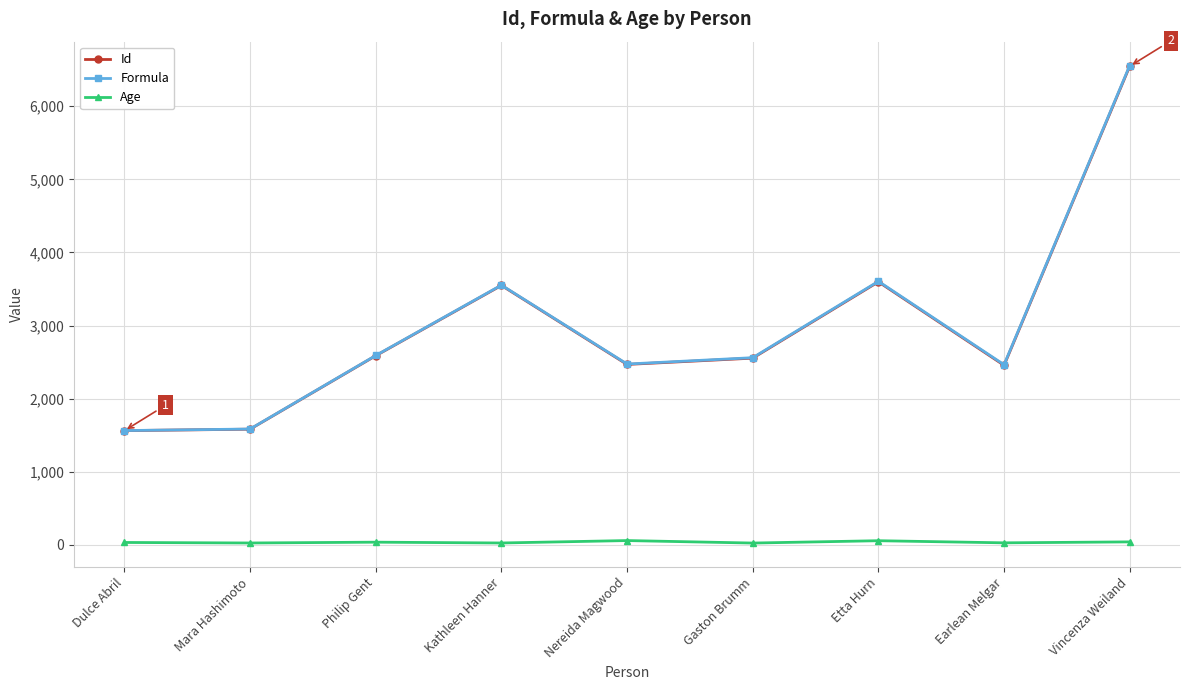

The Age series shows 32 at Dulce Abril. True or false?

True